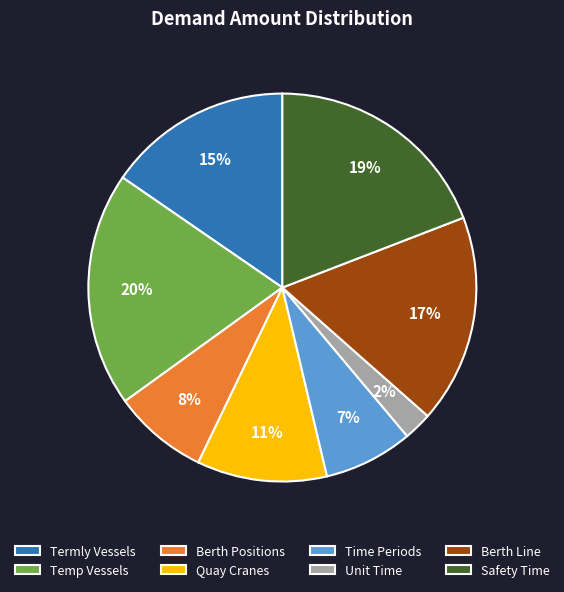

What is the smallest slice in the pie chart?

Unit Time